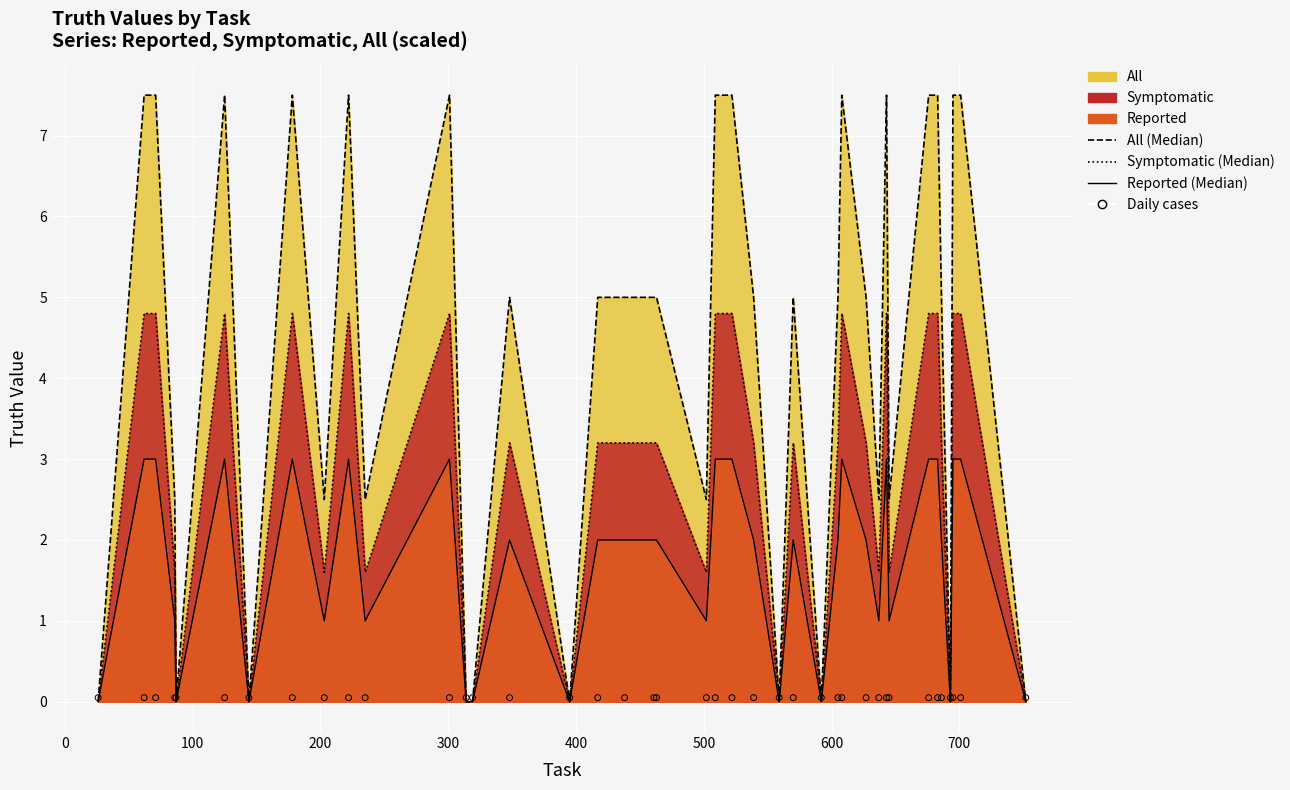

At how many categories does at least one series exceed 2?

30